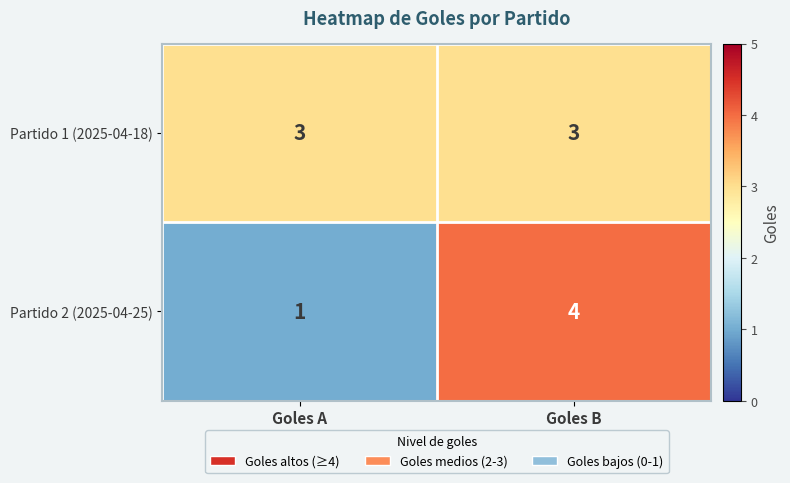

The value of Partido 1 (2025-04-18) at Goles A is 3. True or false?

True